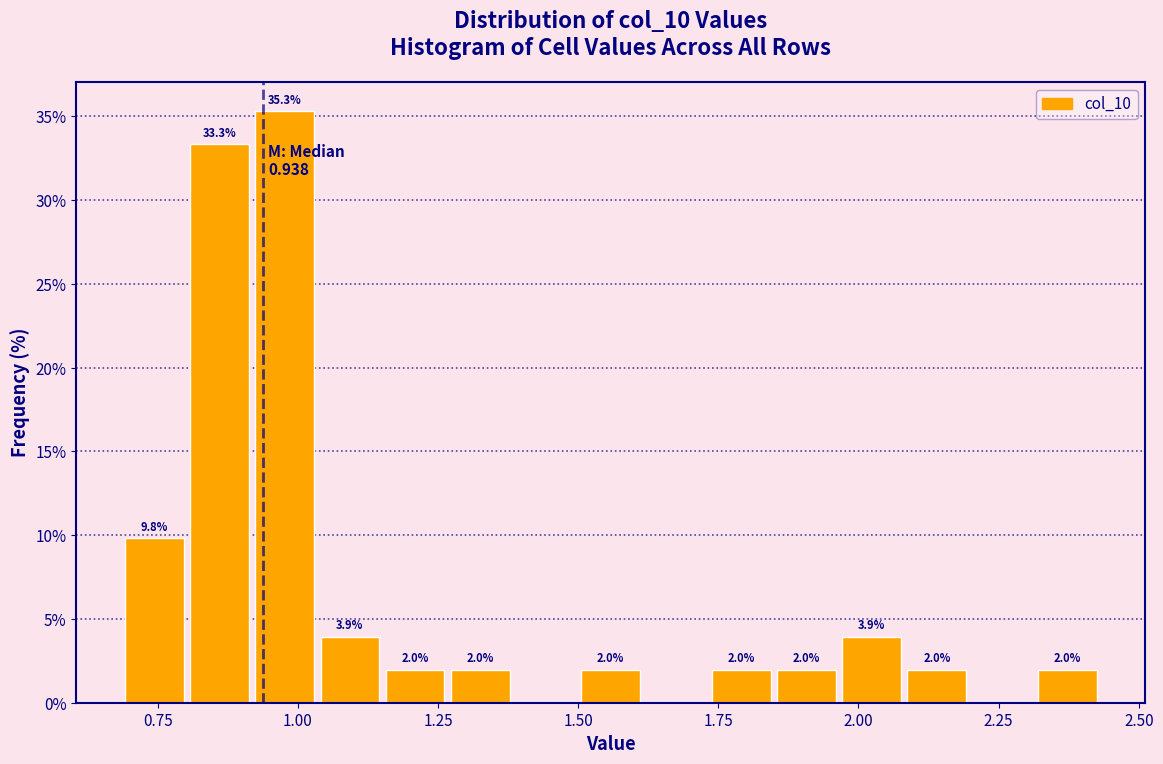

Around what value on the x-axis is the tallest bar? Give the approximate position of its centre, as read against the axis.

1.00